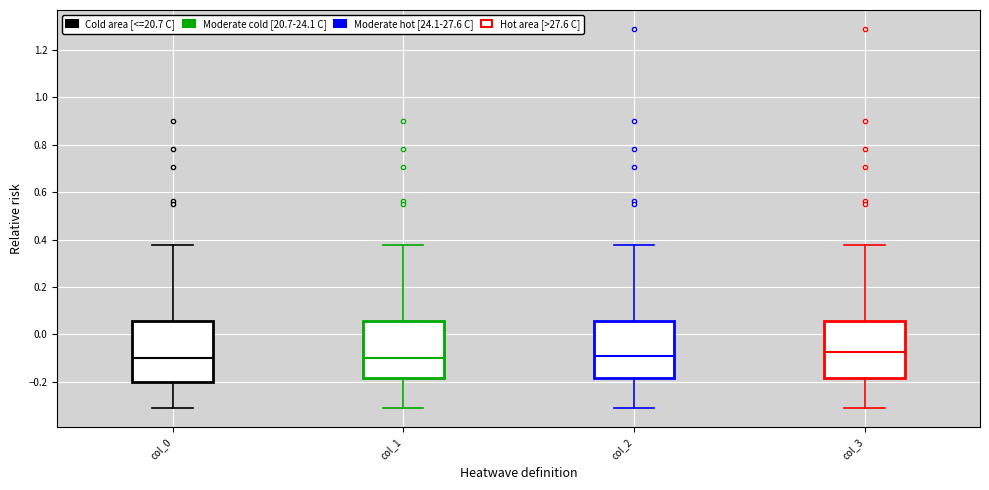

Reading left to right, transcribe this box plot: for each box, give where its median line is, the range the box spans, and where its two whiskers end, as read against the y-axis. The values are not printed on the chart, so give them approximately, as read against the axis.

col_0: median -0.10, box -0.20 to 0.06, whiskers -0.32 to 0.38
col_1: median -0.10, box -0.18 to 0.06, whiskers -0.32 to 0.38
col_2: median -0.10, box -0.18 to 0.06, whiskers -0.32 to 0.38
col_3: median -0.08, box -0.18 to 0.06, whiskers -0.32 to 0.38